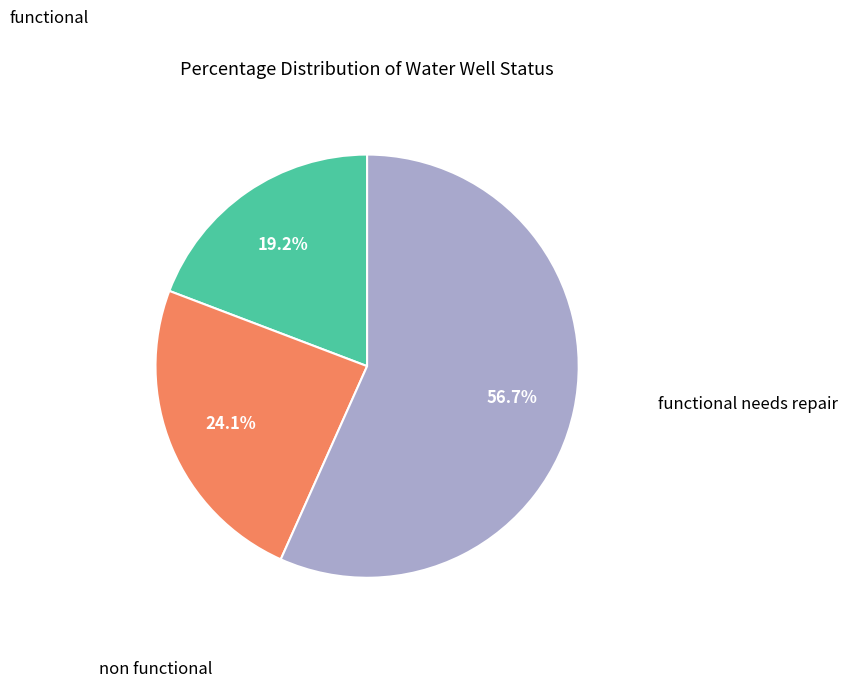

Does any single category account for the majority?

Yes